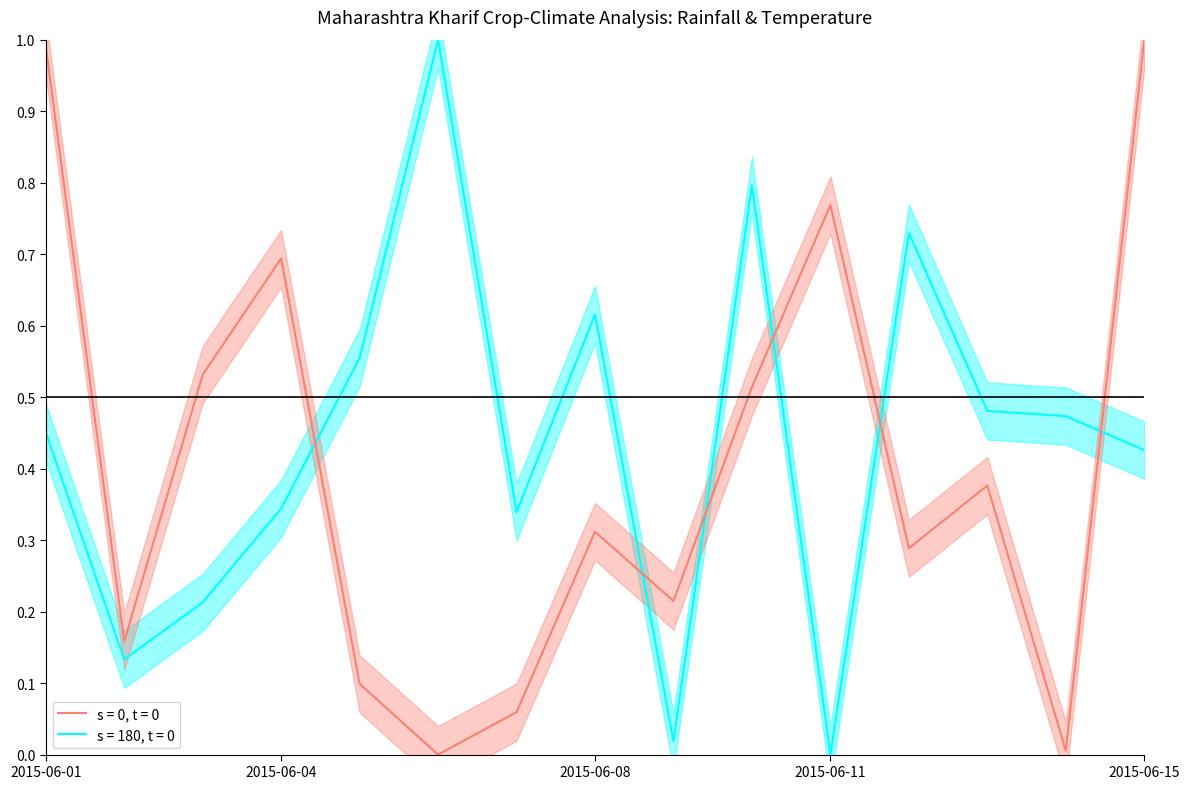

At which category is the sum across all series the highest?

2015-06-01